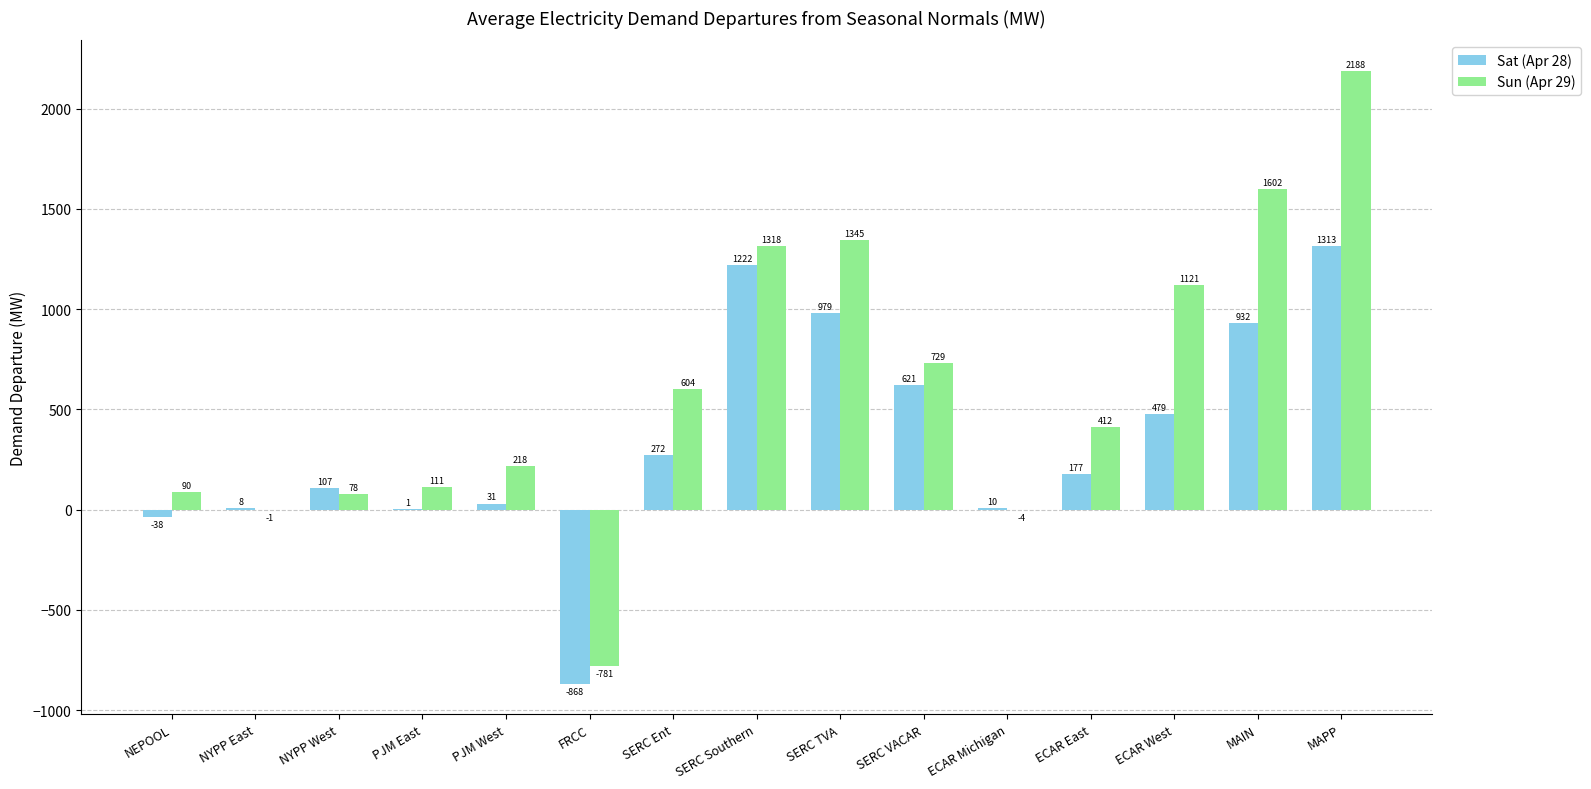

At which label is Sat (Apr 28) closest to 222?

ECAR East